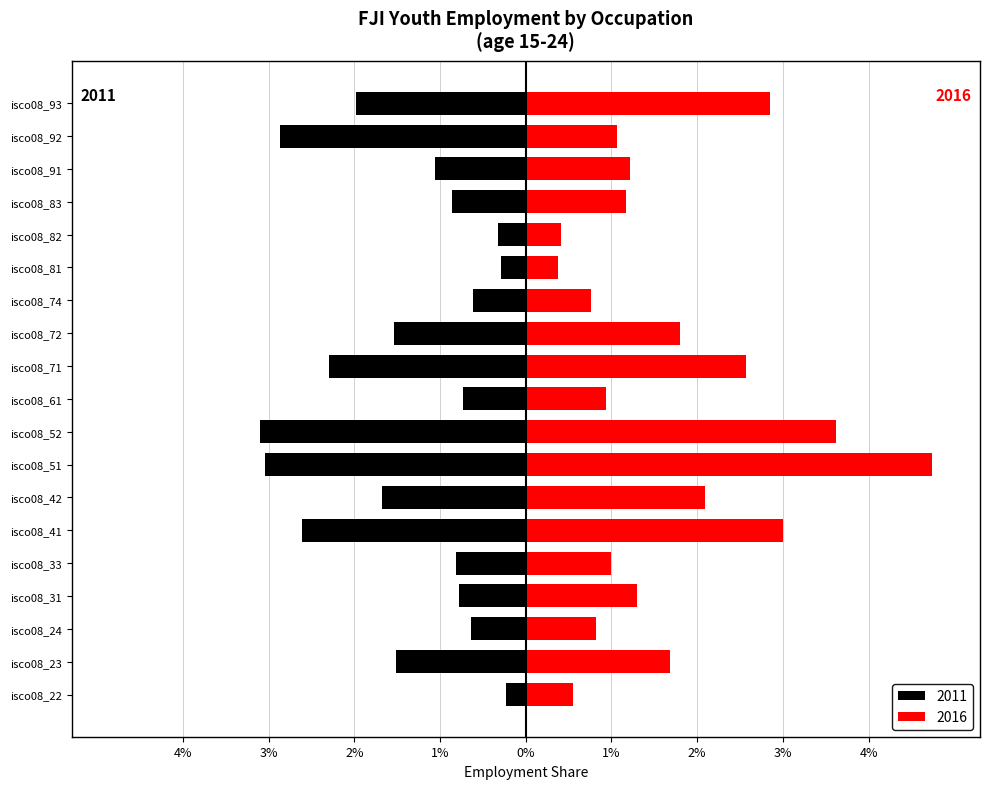

Count the number of data series in this chart.

2